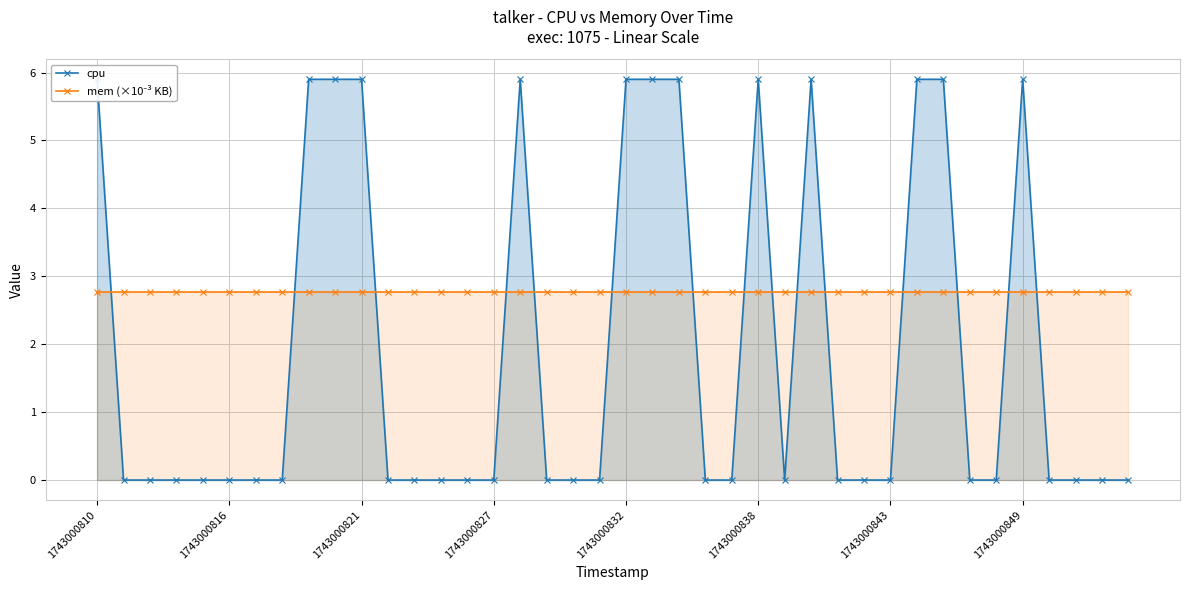

How many categories are shown in the chart?

40